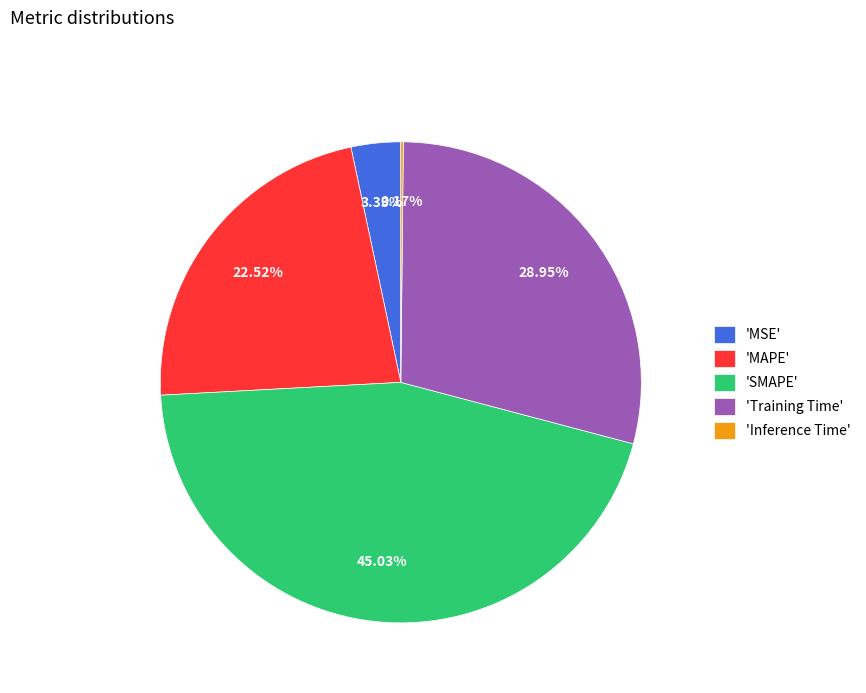

Which has a higher value, 'Training Time' or 'SMAPE'?

'SMAPE'